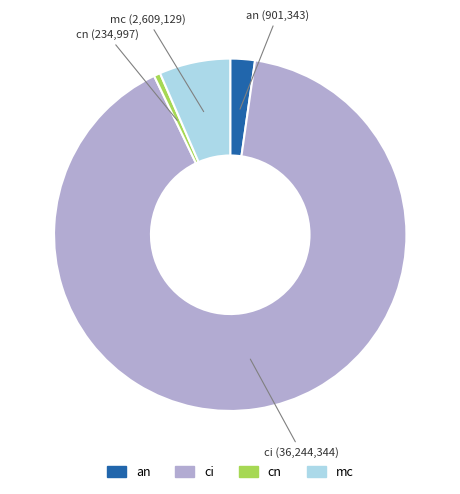

Combined, do an and ci account for over 50%?

Yes